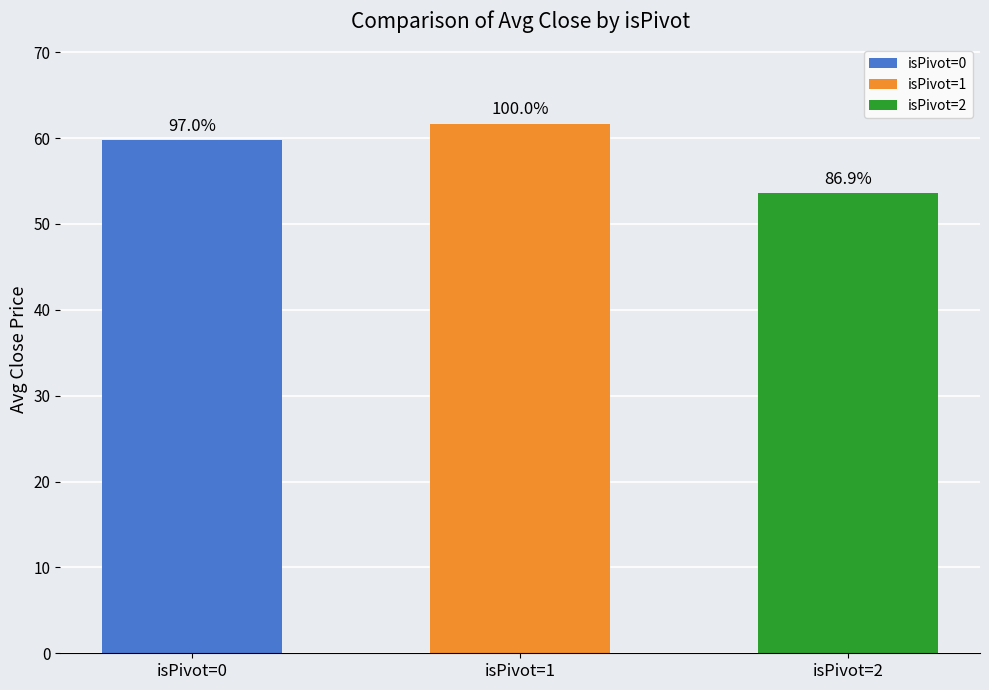

Does the chart contain any negative values?

No